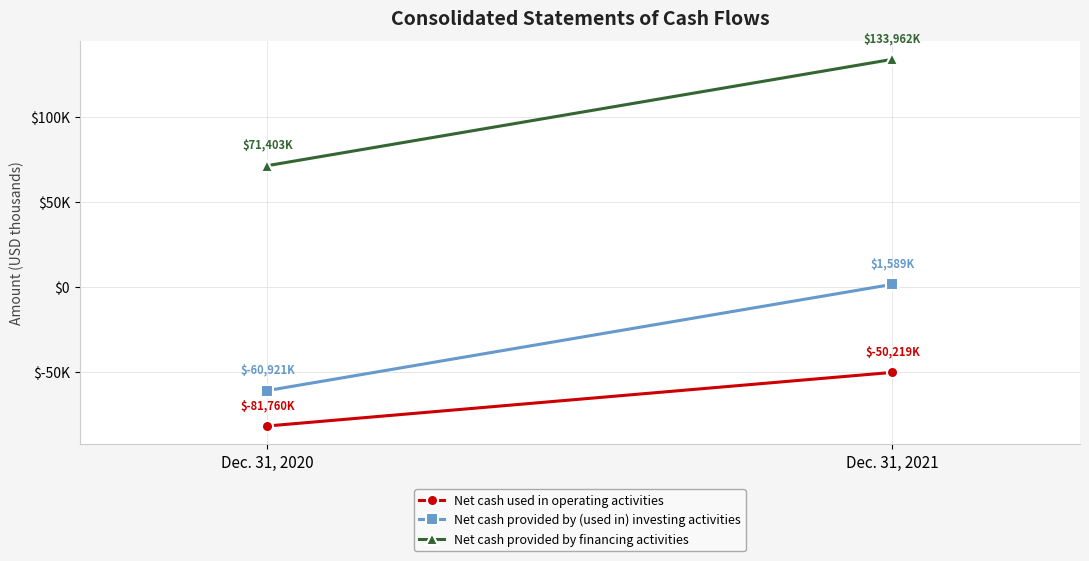

What is the greatest value displayed?

133962